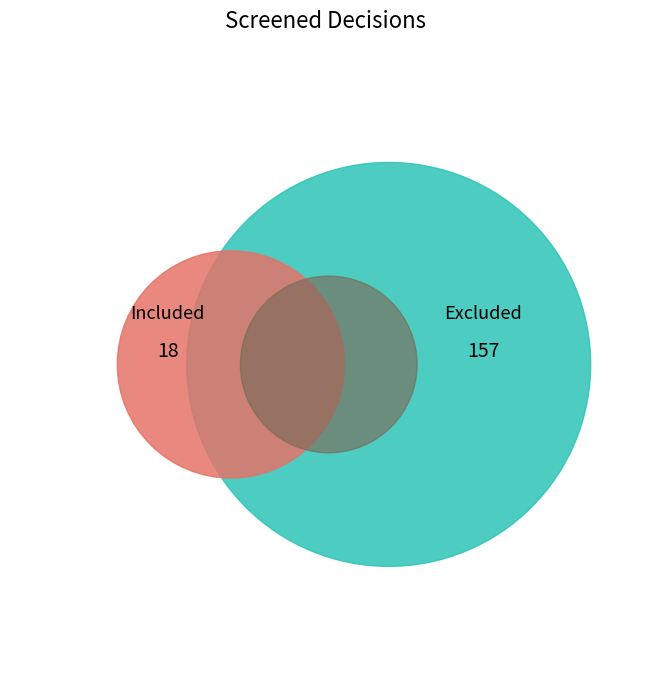

True or false: Excluded accounts for 83% of the total.

False